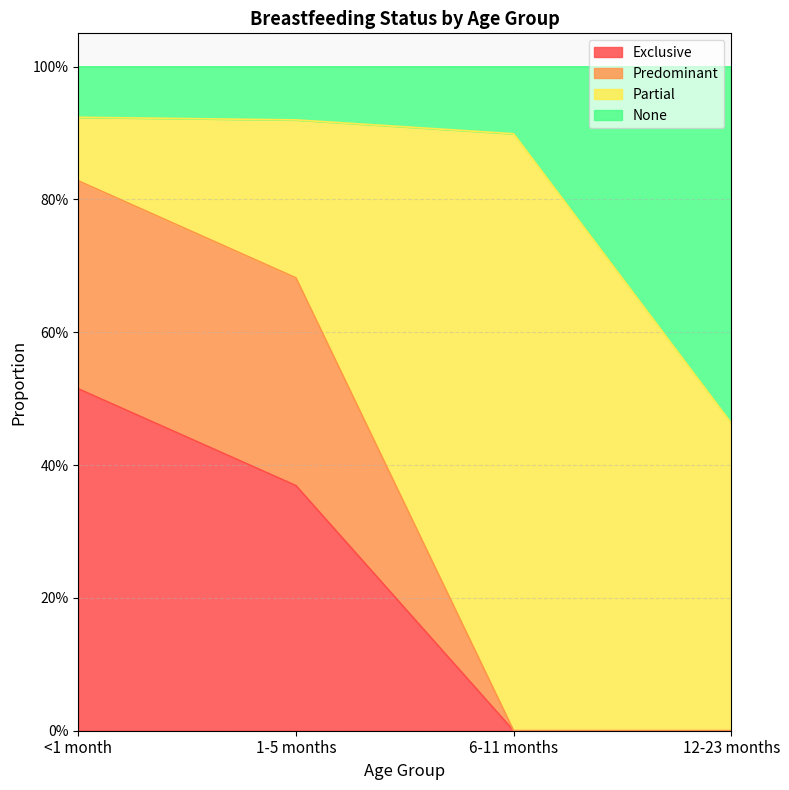

Does the chart have visible grid lines?

Yes